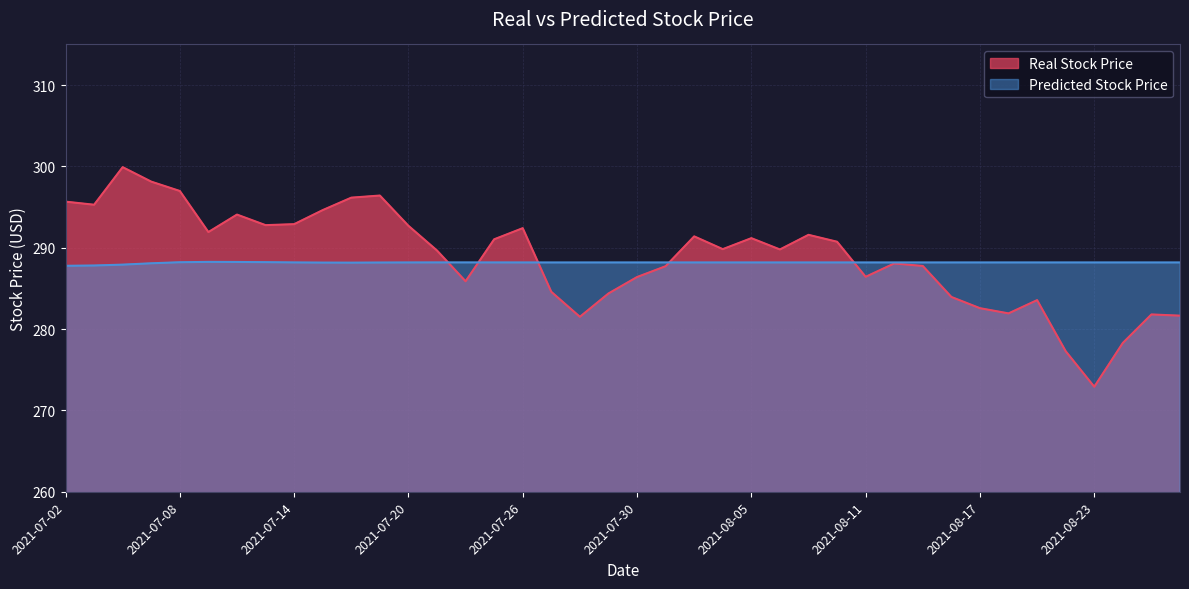

How many lines are shown in the chart?

2